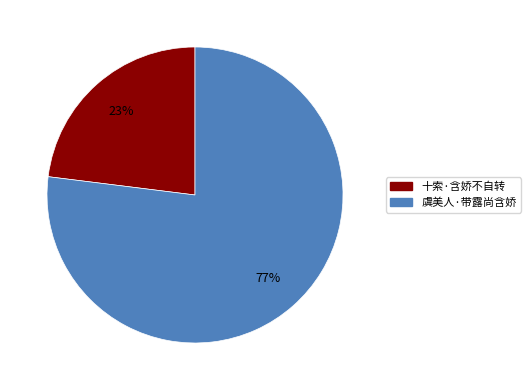

Do 十索·含娇不自转 and 虞美人·带露尚含娇 together represent more than half of the pie?

Yes